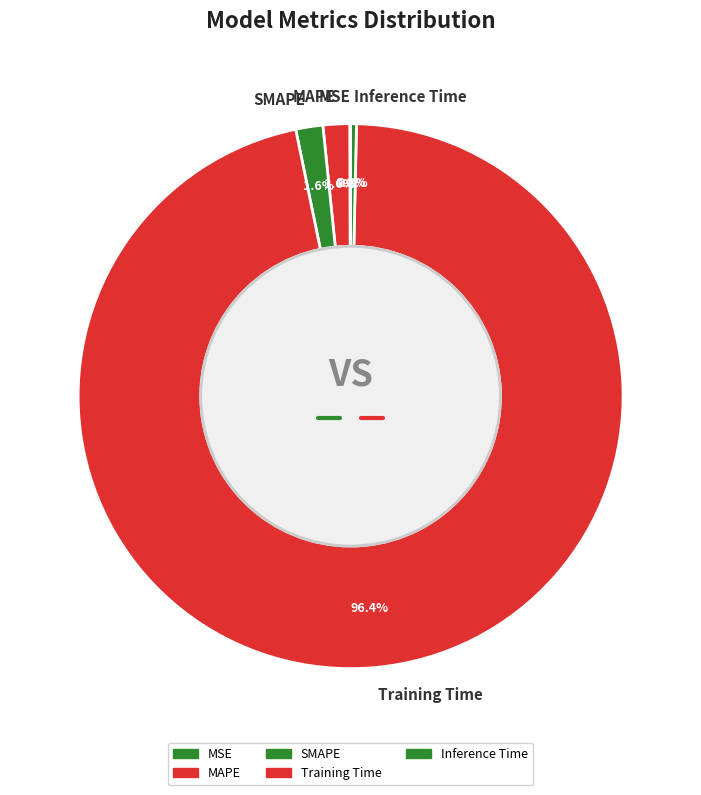

To the nearest percent, what is the combined percentage of SMAPE and Inference Time?

2%